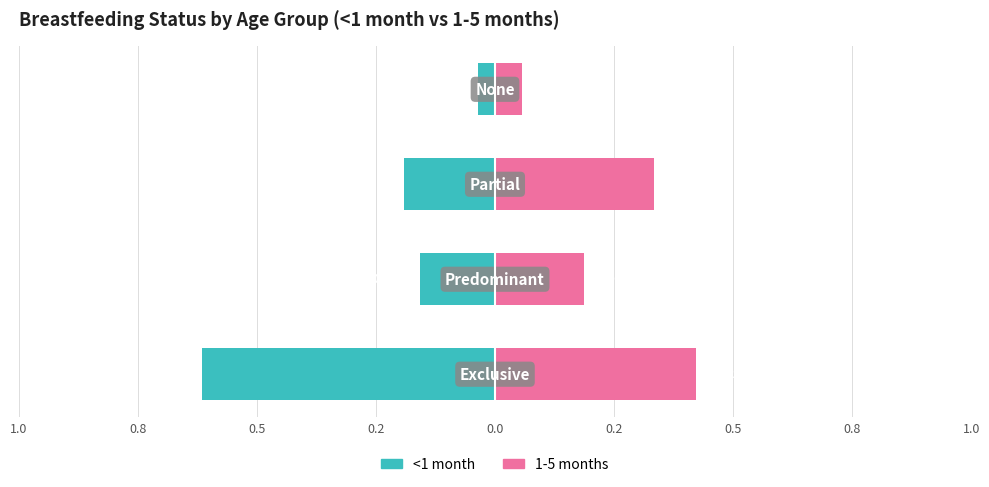

What is the value of the 1-5 months bar at the 4th from the left?

0.1